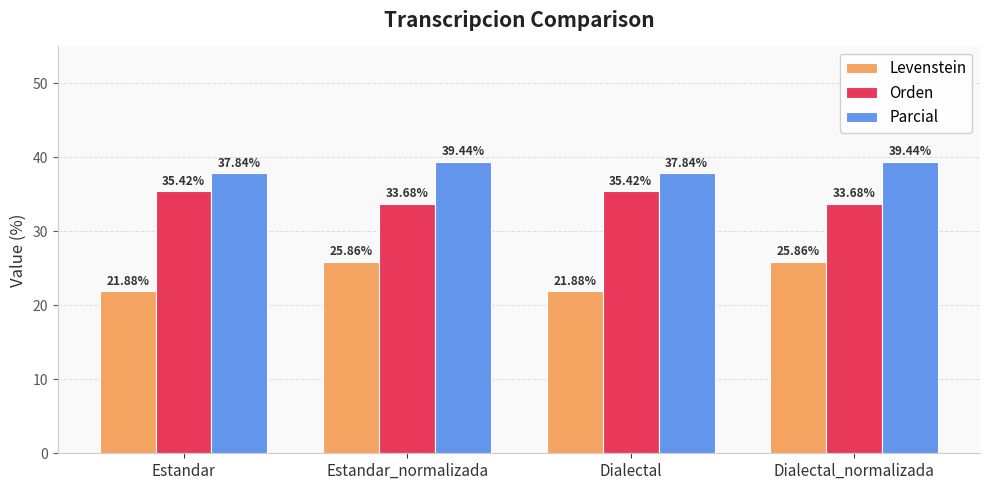

Does the chart contain stacked bars?

No